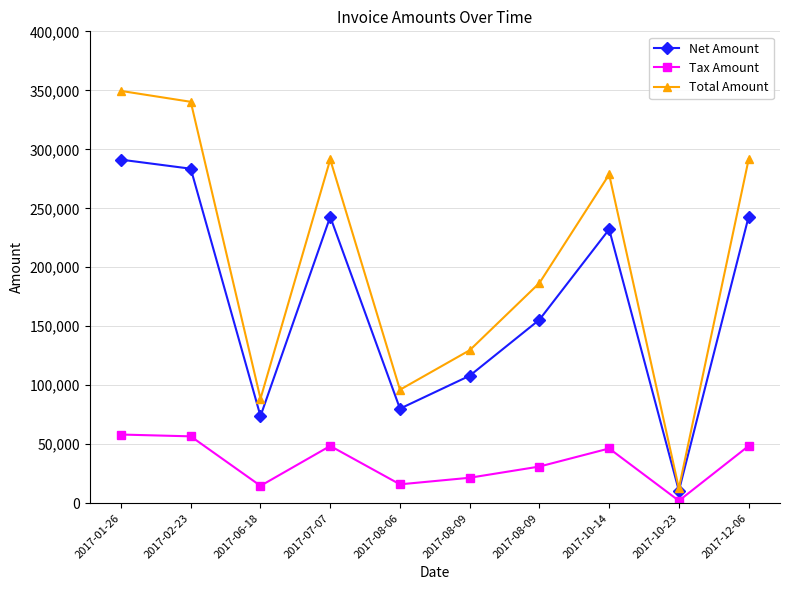

Between 2017-02-23 and 2017-07-07, which is larger?

2017-02-23